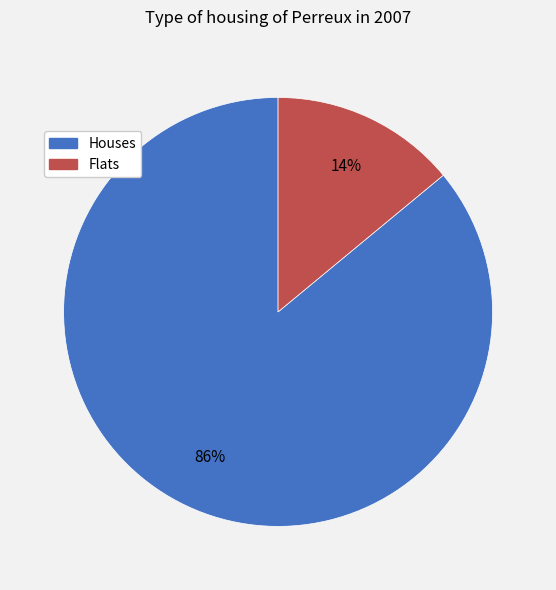

To the nearest percent, what is the difference between the largest and smallest slice percentages?

72%